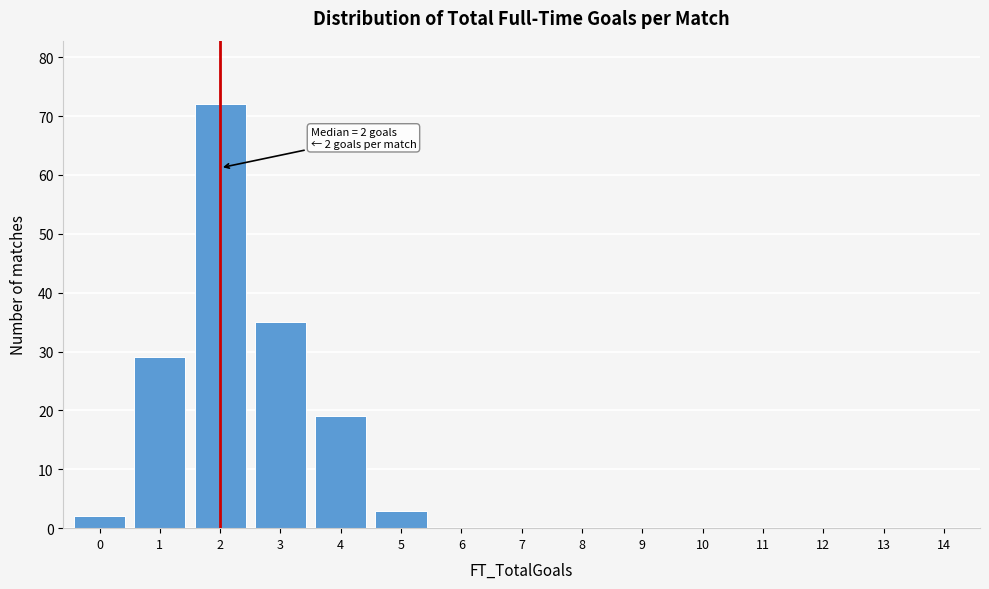

Reading left to right, list all the values displayed in this chart.

0=2	1=29	2=72	3=35	4=19	5=3	6=0	7=0	8=0	9=0	10=0	11=0	12=0	13=0	14=0